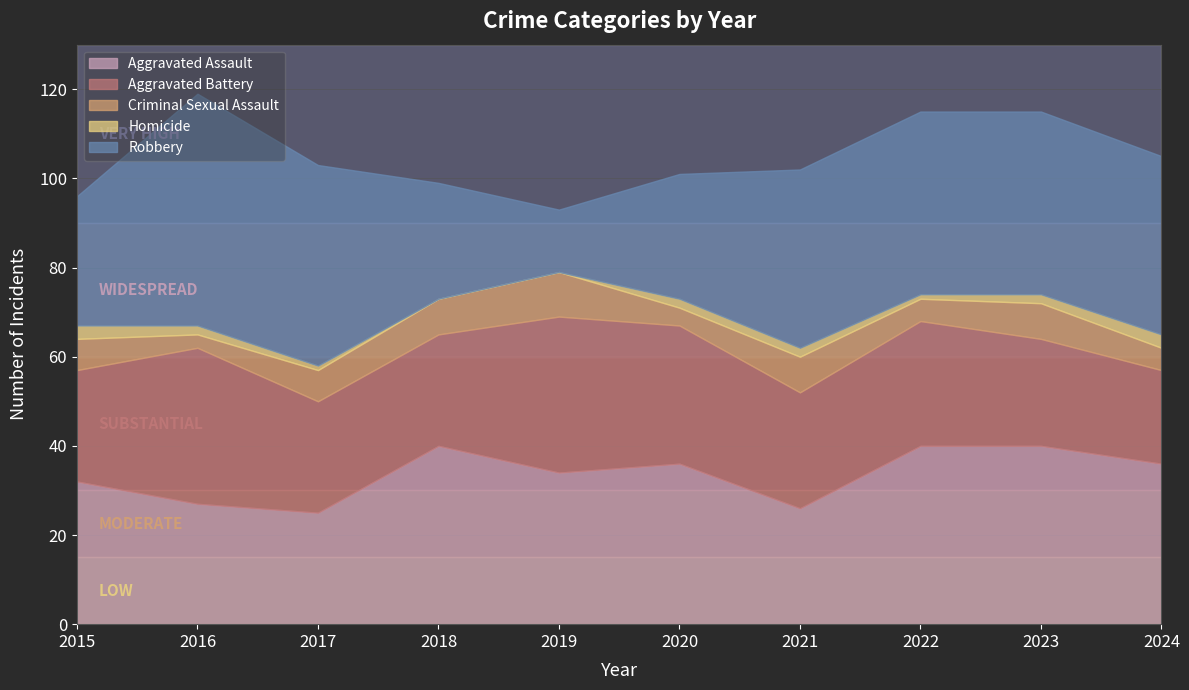

Which category has the highest value across all series?

2016